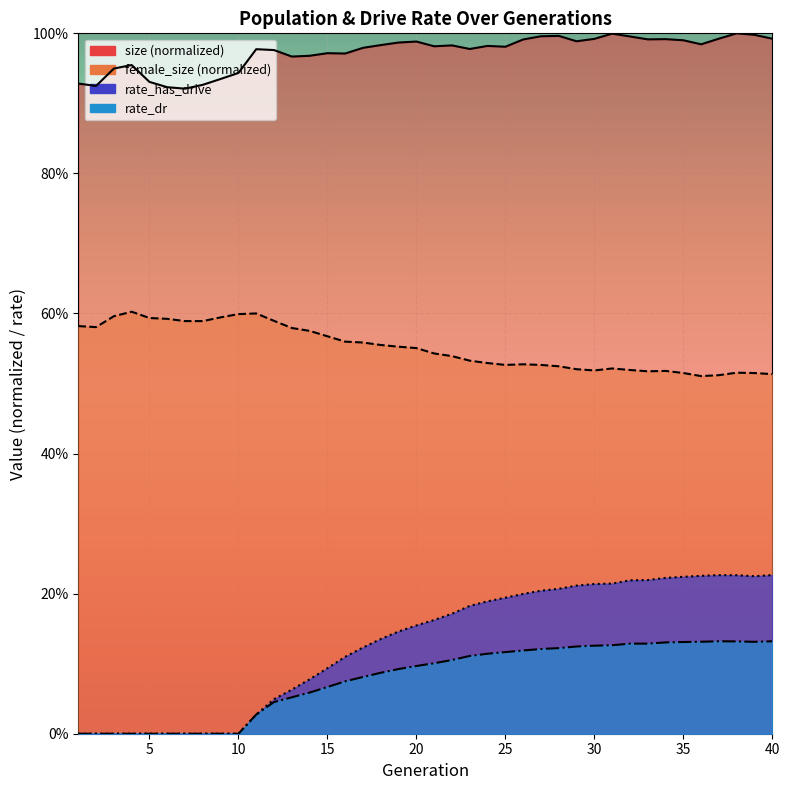

In rate_dr, how many points are higher than both neighbors (excluding endpoints)?

2